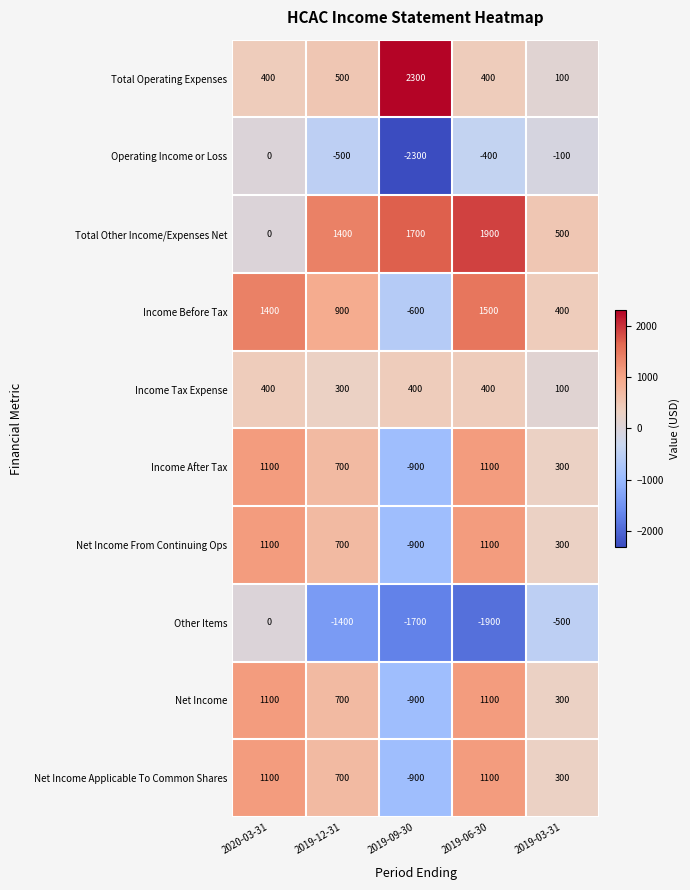

At which label is Income Before Tax closest to 450?

2019-03-31